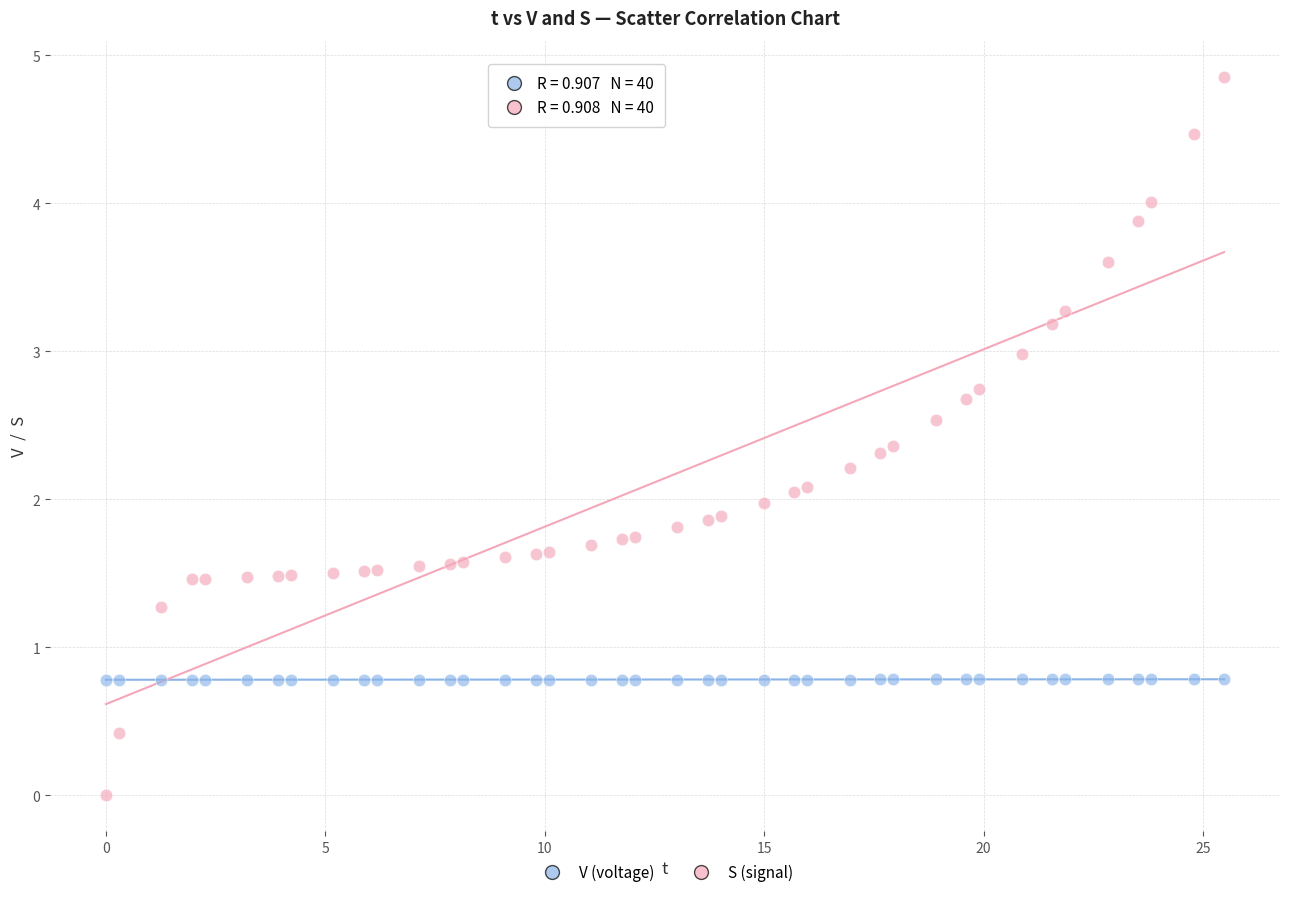

Which series reaches the minimum Y coordinate?

S (signal)